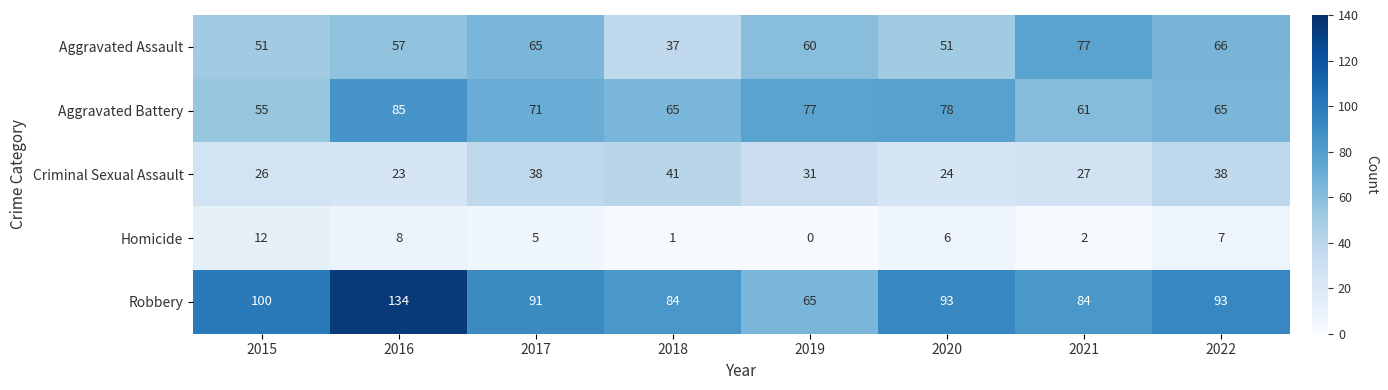

How many categories are shown in the chart?

8